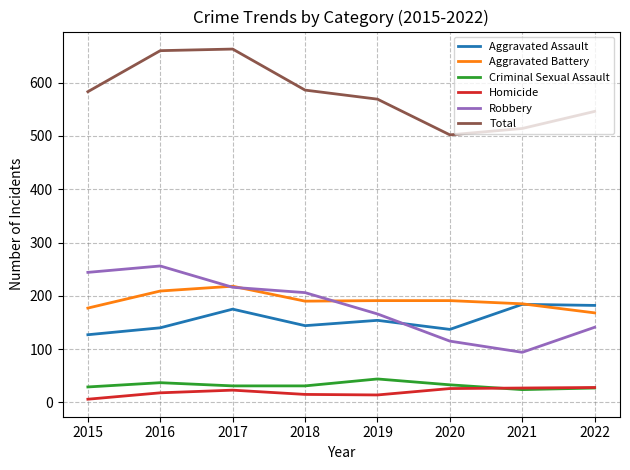

Is the value of Homicide at 2018 greater than the value of Criminal Sexual Assault at 2019?

No